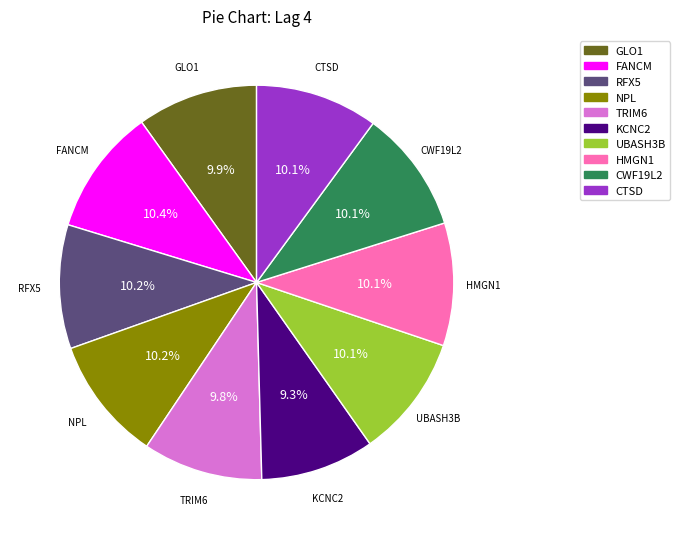

Does NPL represent more than half of the total?

No